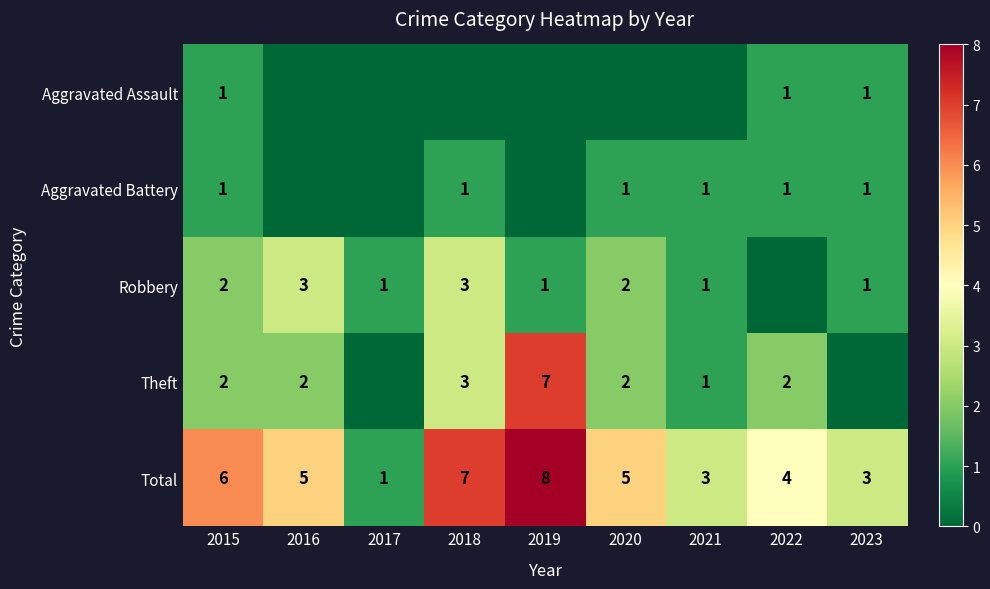

What is the total value across all series at 2017?

2